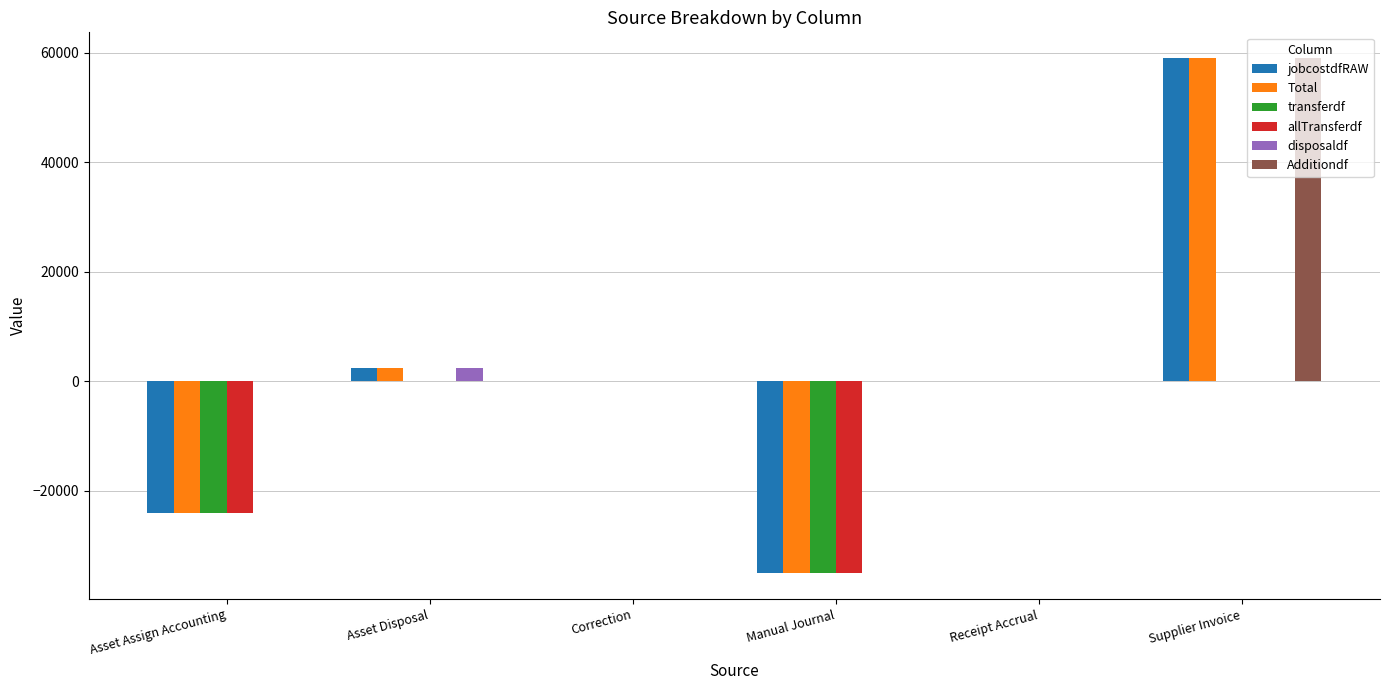

How many distinct data groups are displayed?

6